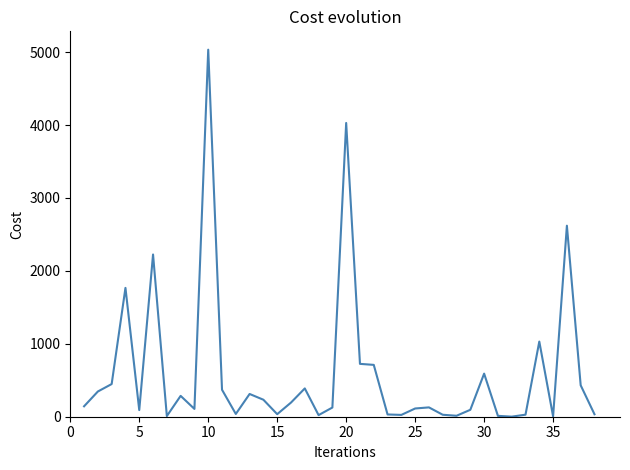

What is the greatest value displayed?

5034